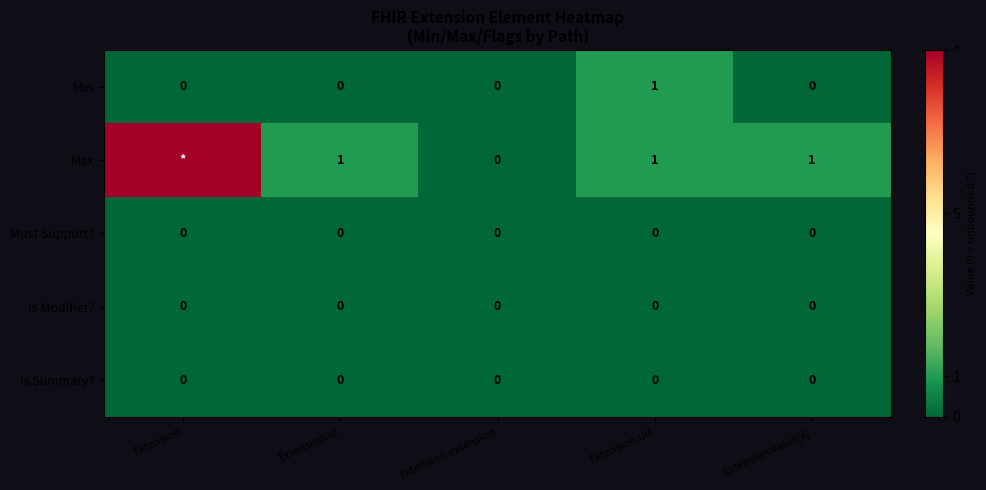

Is it true that Min equals 0 at Extension.value[x]?

True